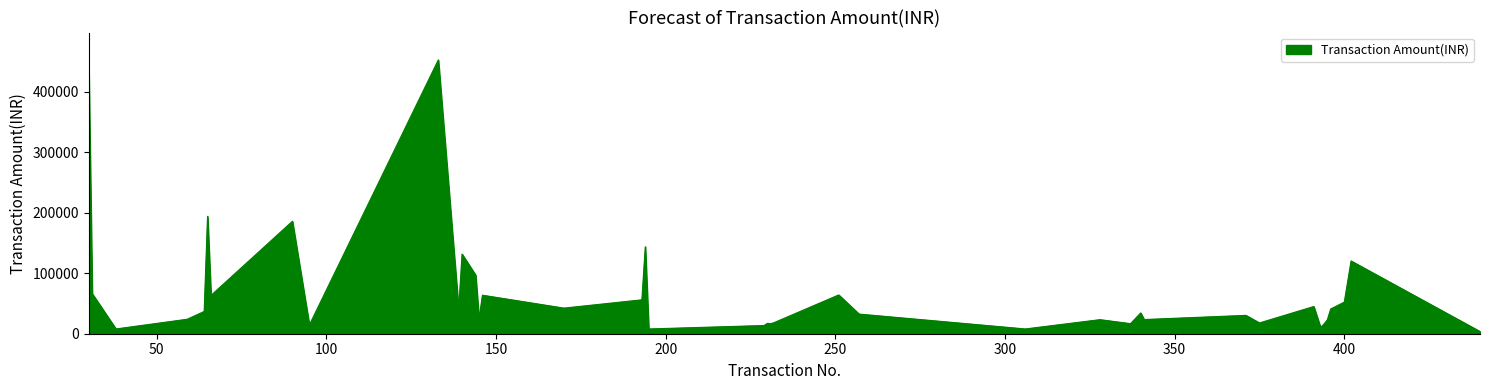

What is the maximum value shown in the chart?

452212